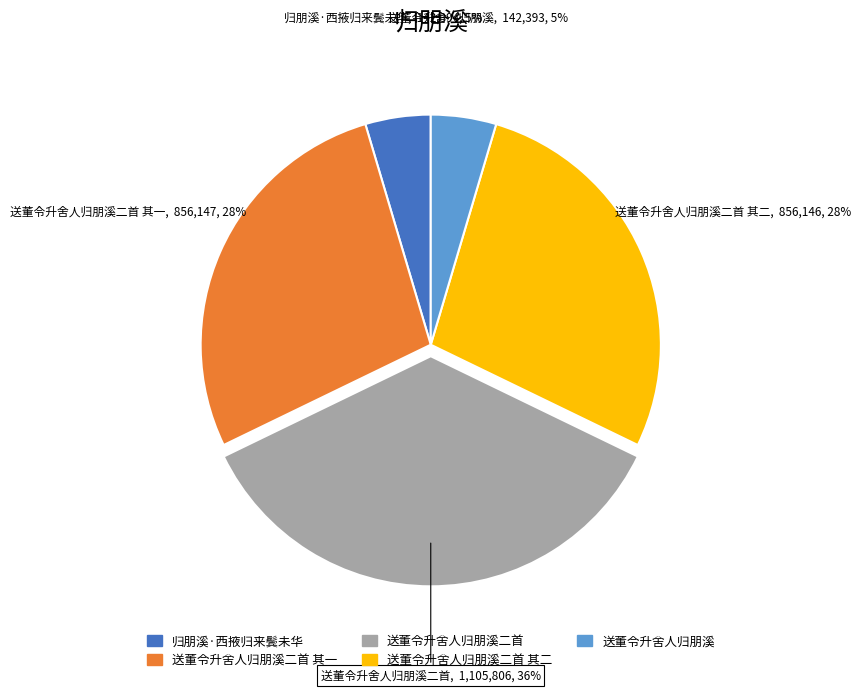

How many slices are in this pie chart?

5